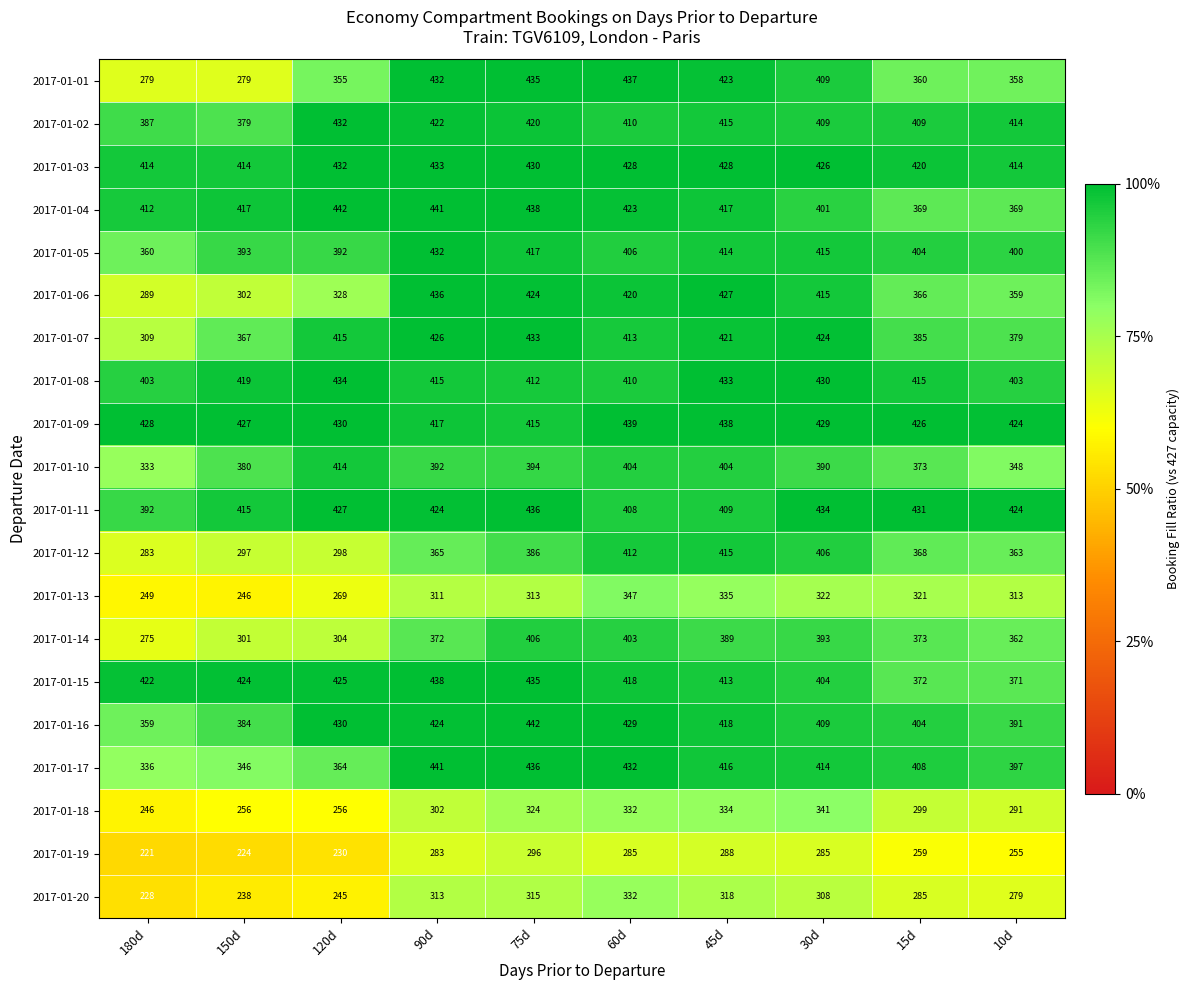

Which series has the largest range (max minus min)?

2017-01-01